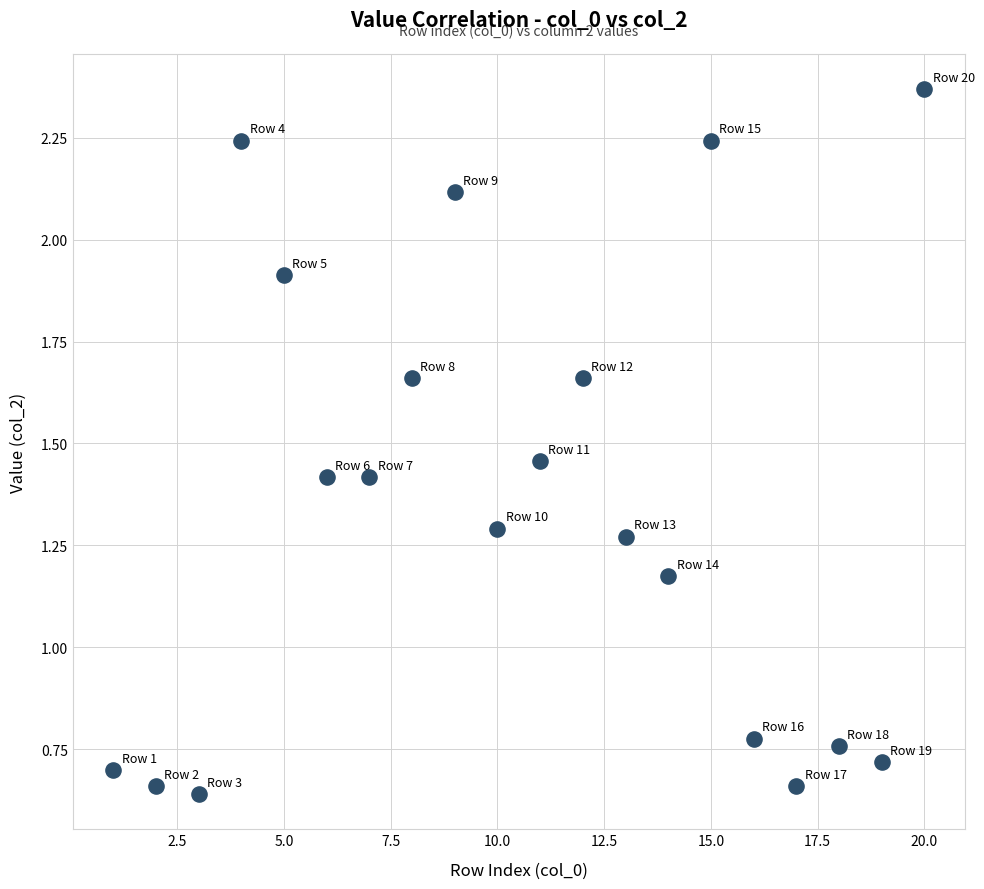

What is the range of X values (max minus min)?

19.0